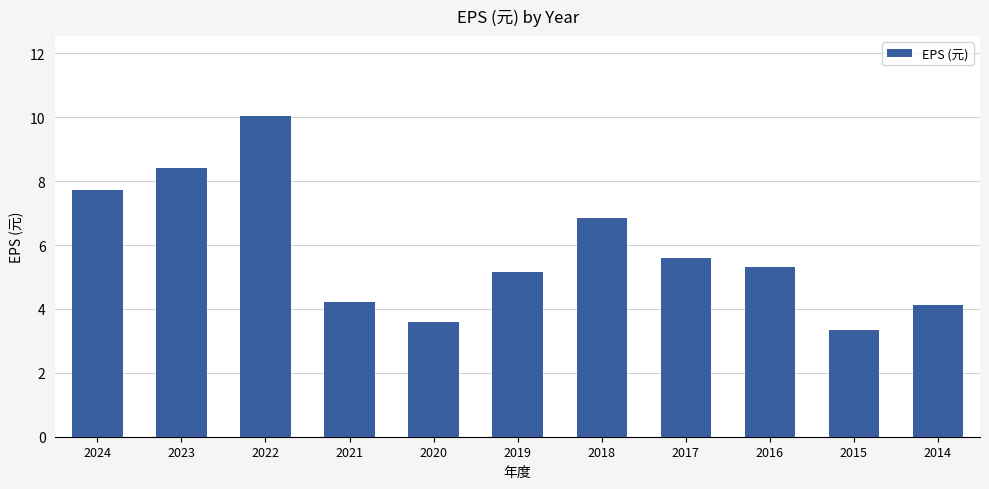

Reading right to left, list all the values displayed in this chart.

2014=4.1	2015=3.3	2016=5.3	2017=5.6	2018=6.9	2019=5.2	2020=3.6	2021=4.2	2022=10.0	2023=8.4	2024=7.7